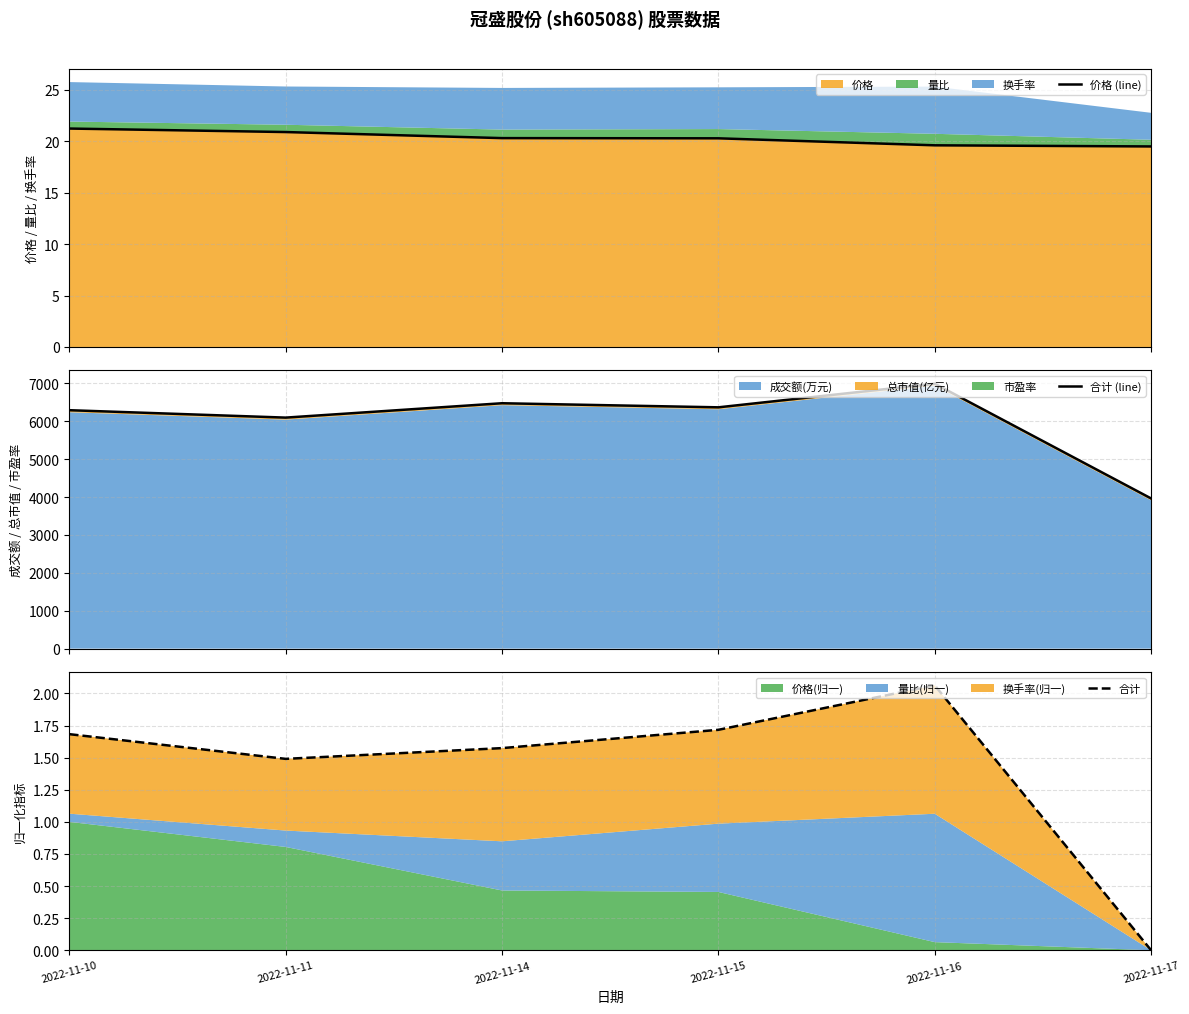

Does the chart display data point markers on the line(s)?

No